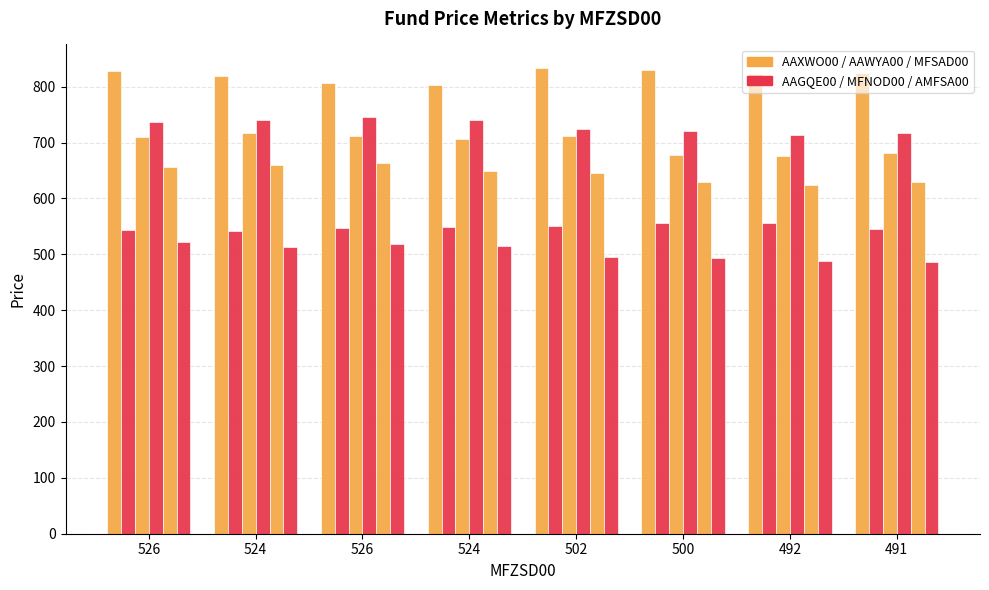

How many bars are there in each group?

6